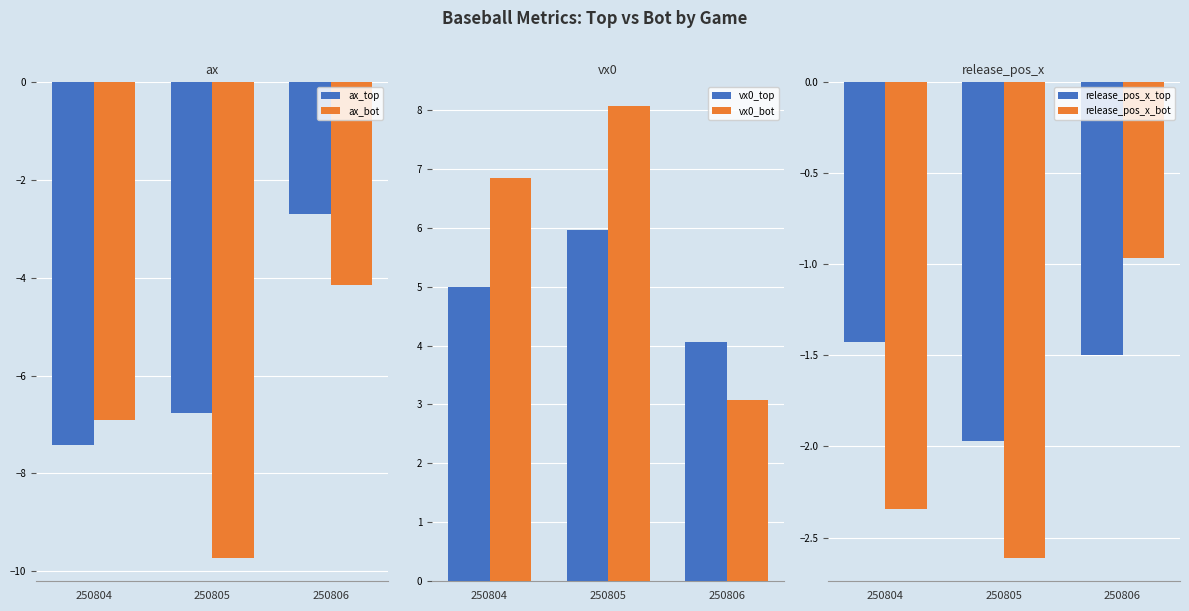

What is the average value of the release_pos_x_bot series?

-2.0